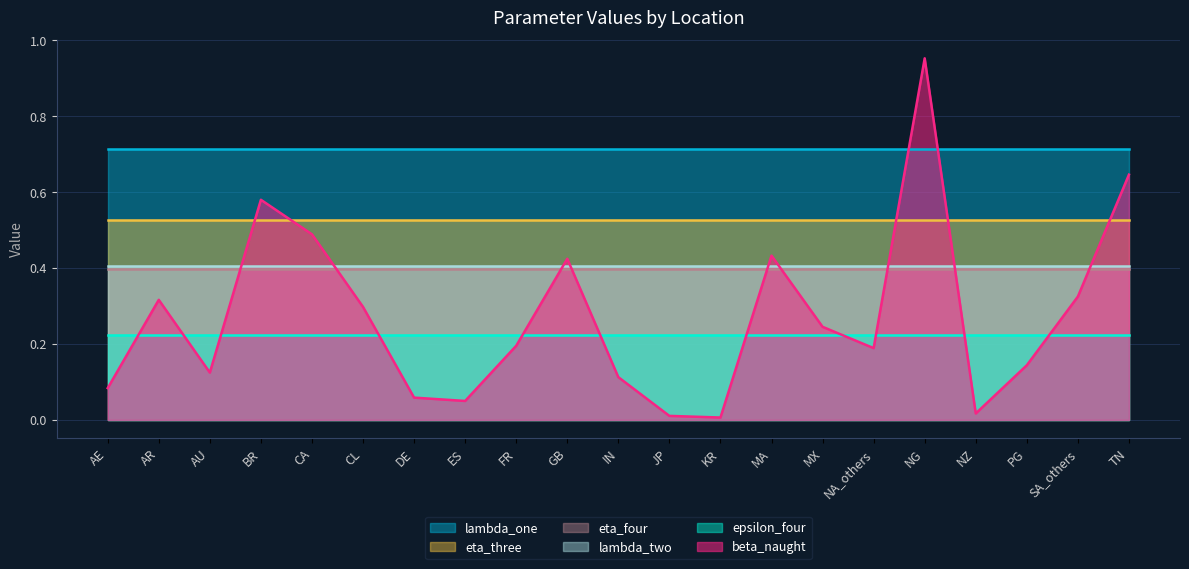

True or false: epsilon_four has a value of 0.3 at AE.

False